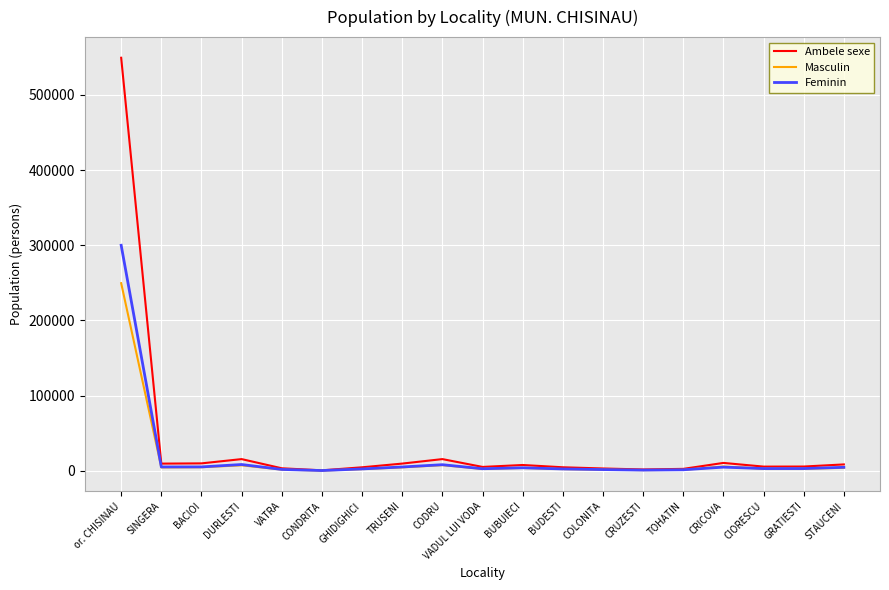

What is the difference between the highest and lowest values at VATRA?

1722